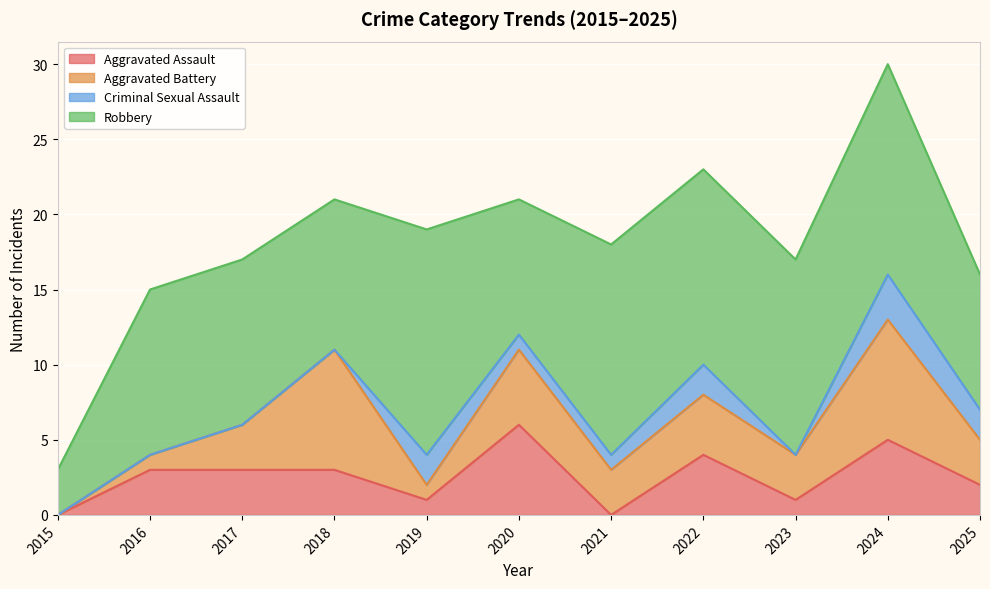

What is the value of the Criminal Sexual Assault point at the 11th from the left?

2